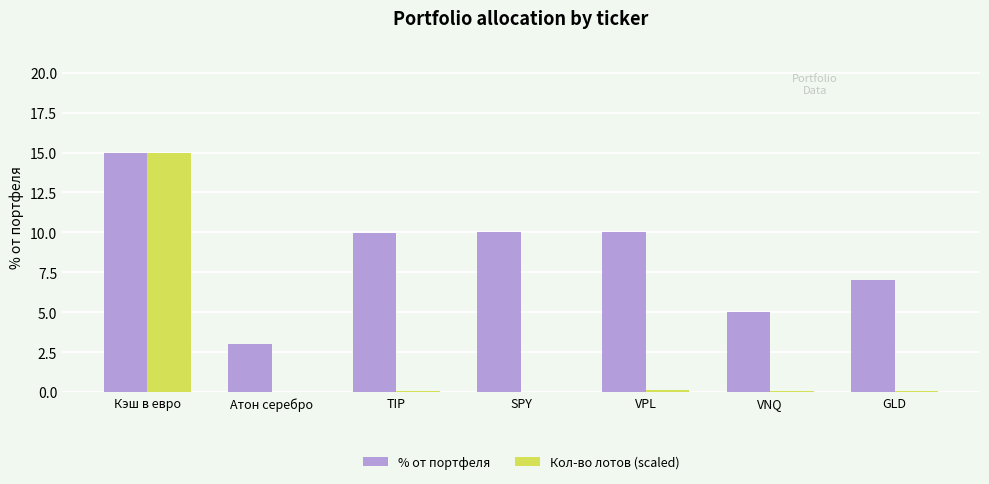

At which label does Кол-во лотов (scaled) reach its peak?

Кэш в евро